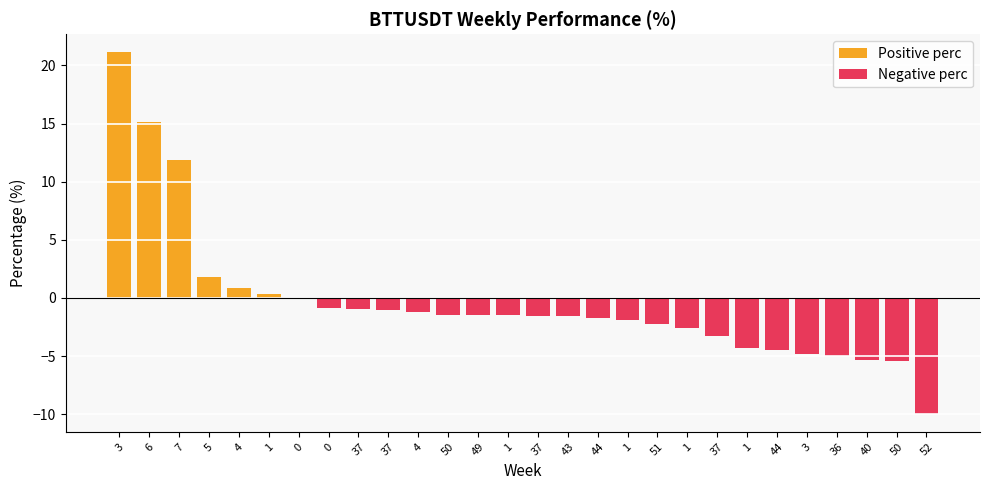

Which category has the lowest value across all series?

52